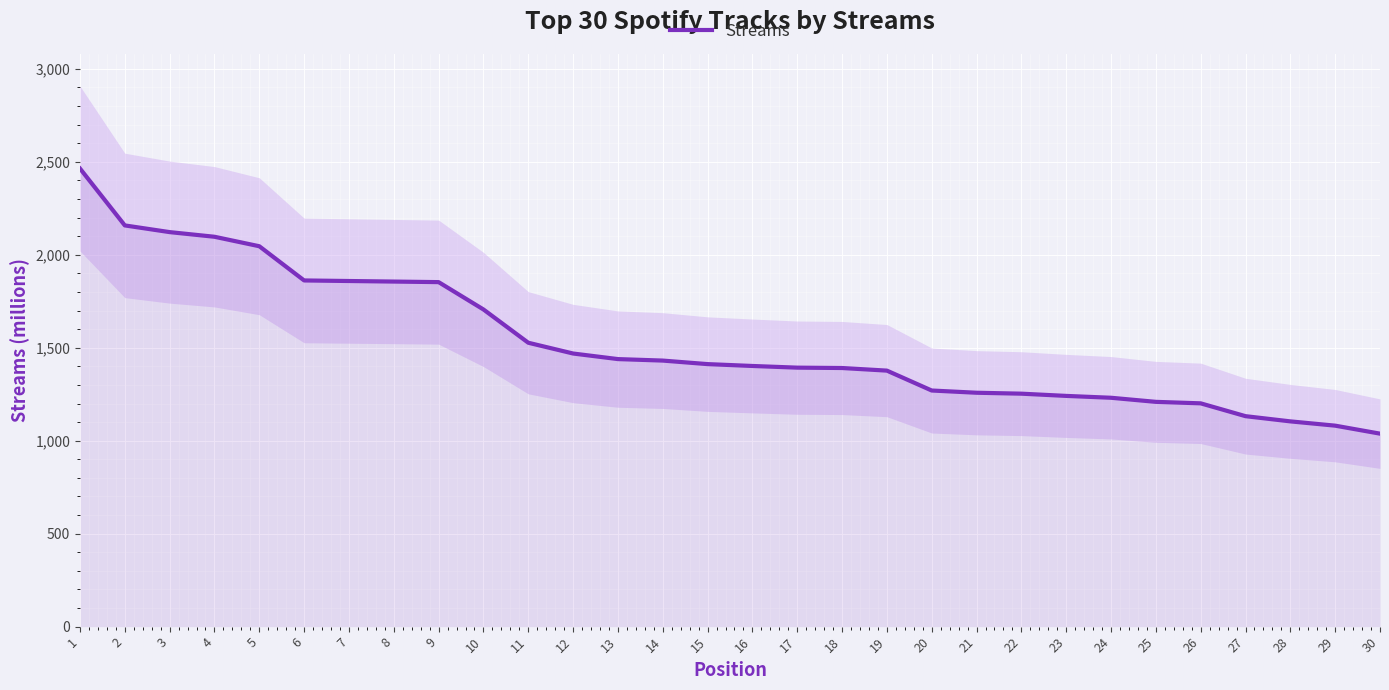

Read the value at 30, to the nearest 100.

1000